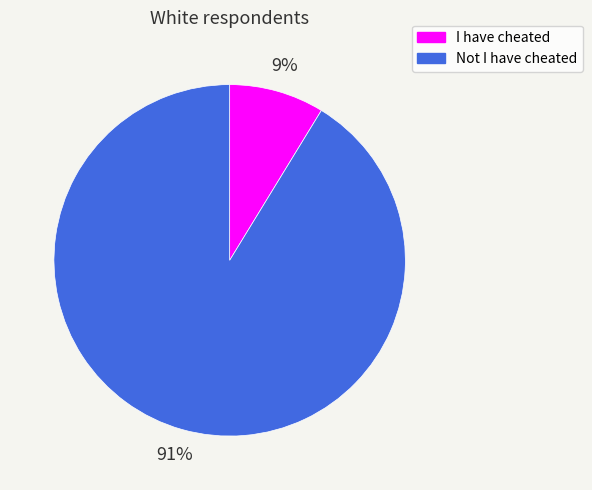

What is the largest slice in the pie chart?

Not I have cheated